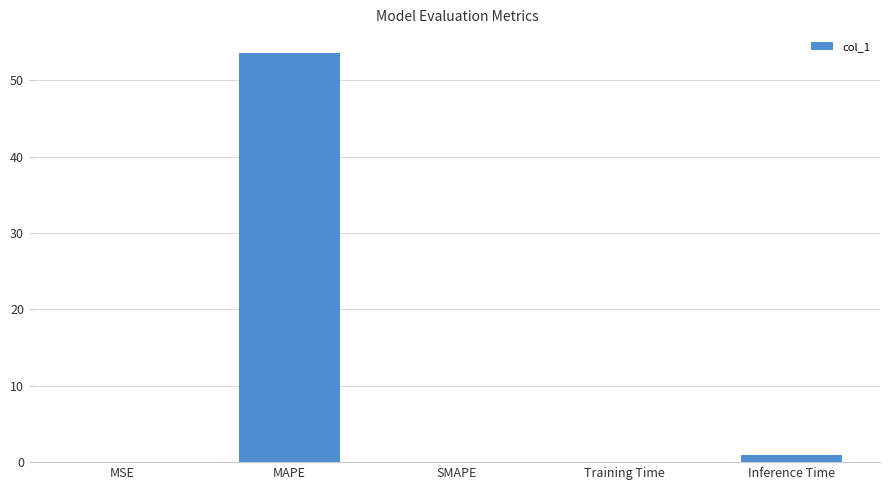

What is the sum of the values at Inference Time and MSE?

1.0